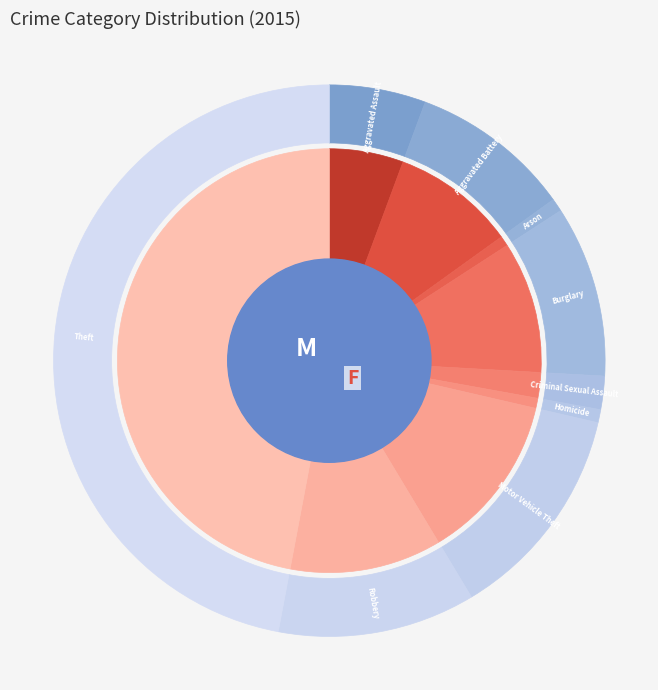

To the nearest percent, what is the average slice percentage?

11%